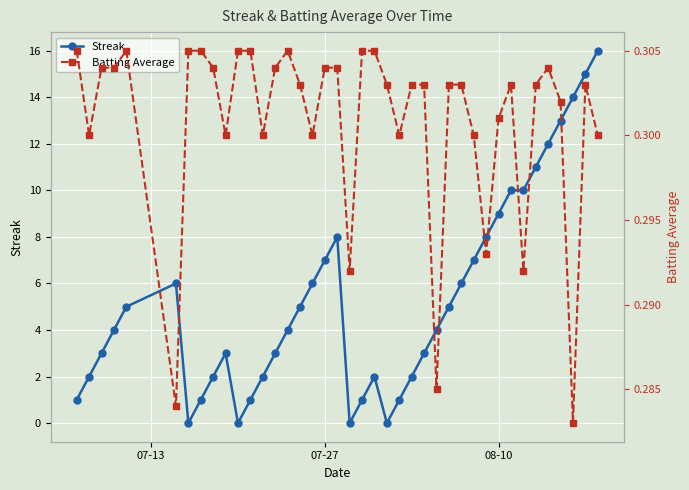

What is the minimum value for Batting Average?

0.3